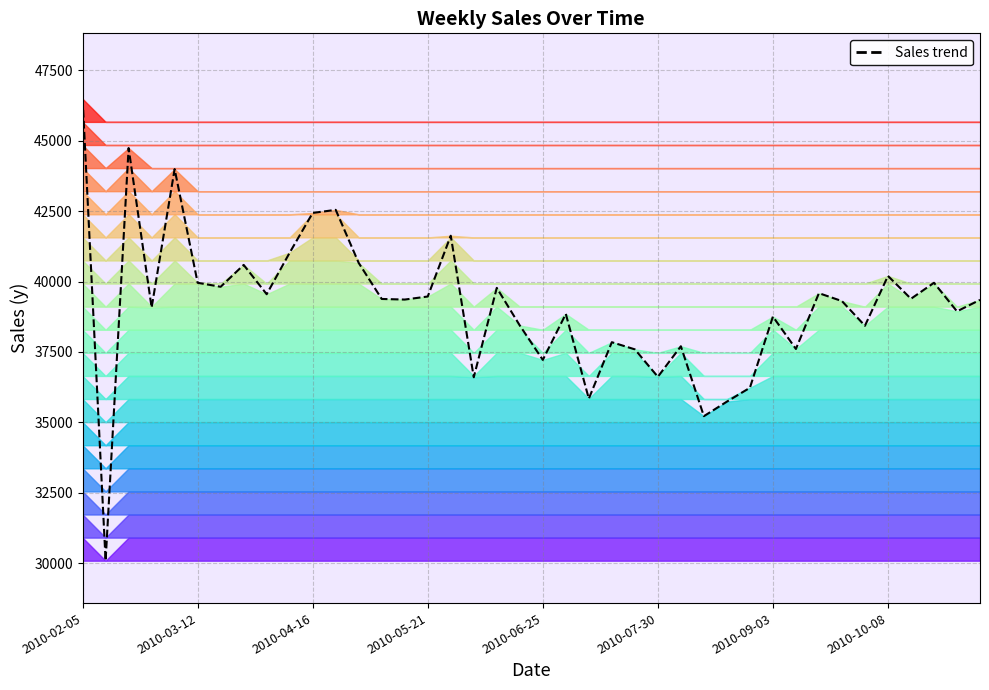

How many data points does each series have?

40